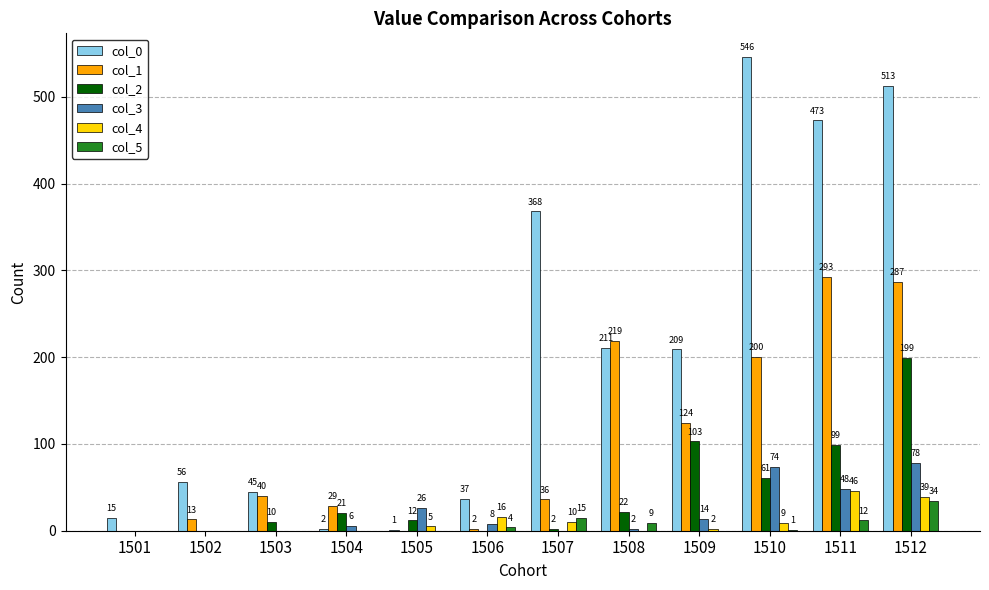

What is the sum of all col_0 values?

2476